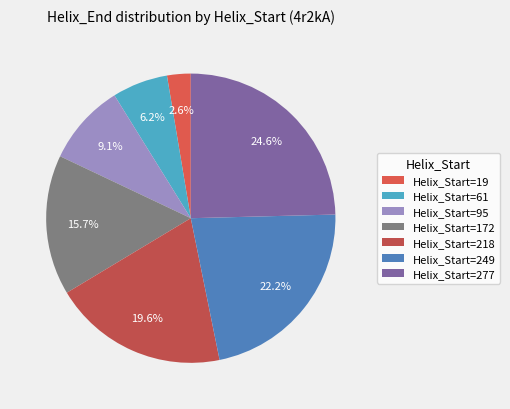

Which category has the smallest portion of the pie?

Helix_Start=19